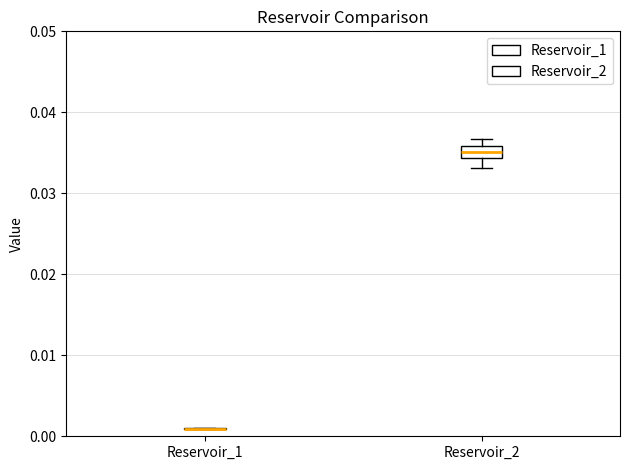

Comparing the boxes themselves (not the whiskers), which one is the tallest?

Reservoir_2